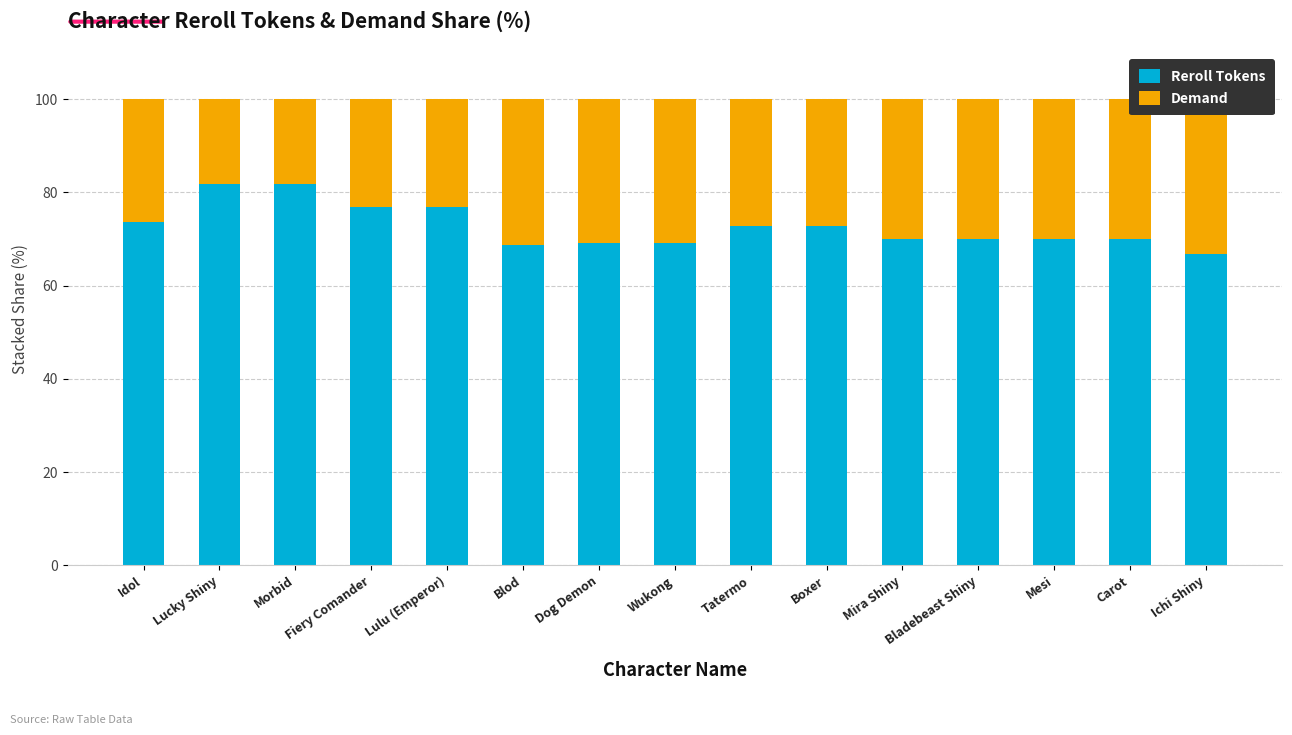

What is the maximum value for Reroll Tokens?

81.8